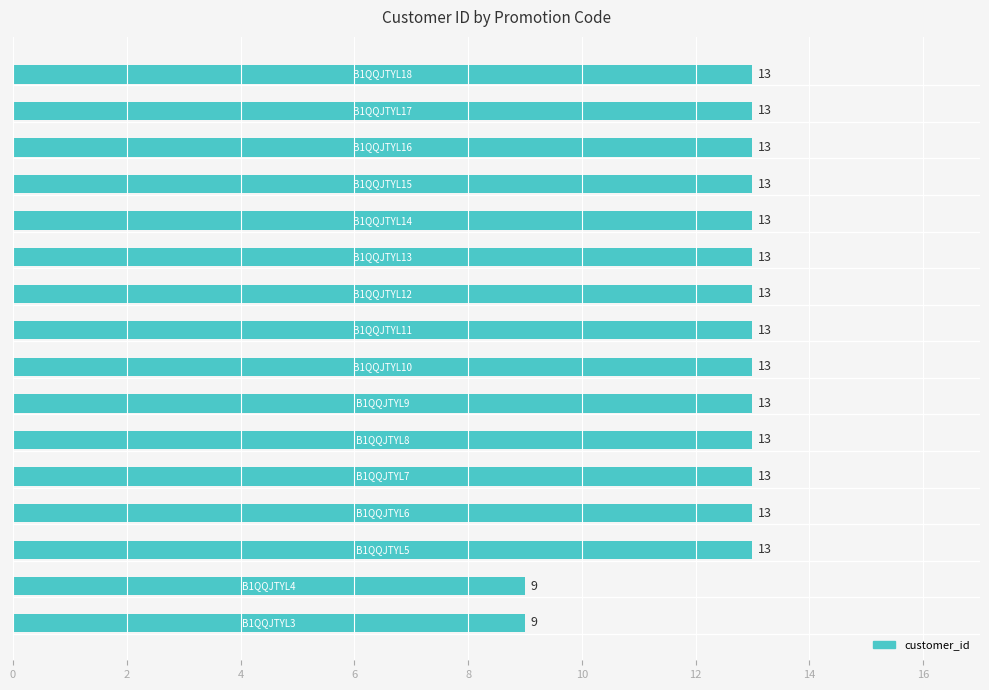

How many series are shown in this chart?

1